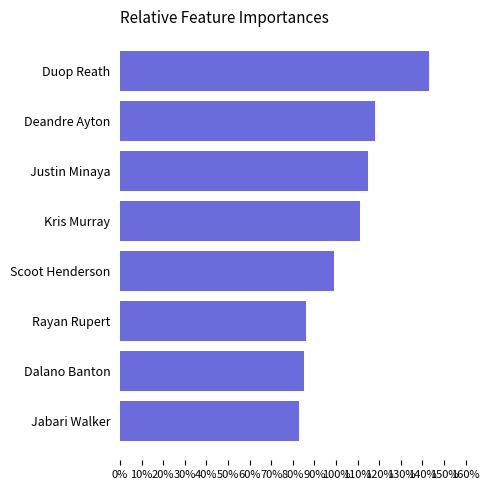

Is it true that the value at Deandre Ayton is 63?

False